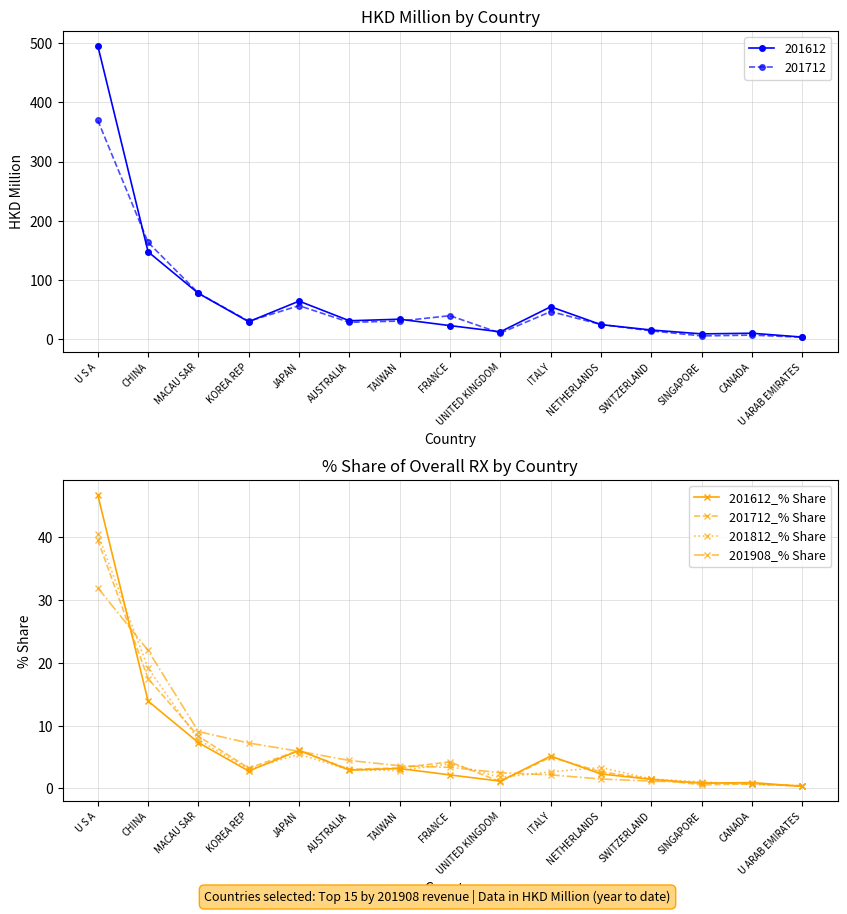

What is the total value across all series at U S A?

158.9